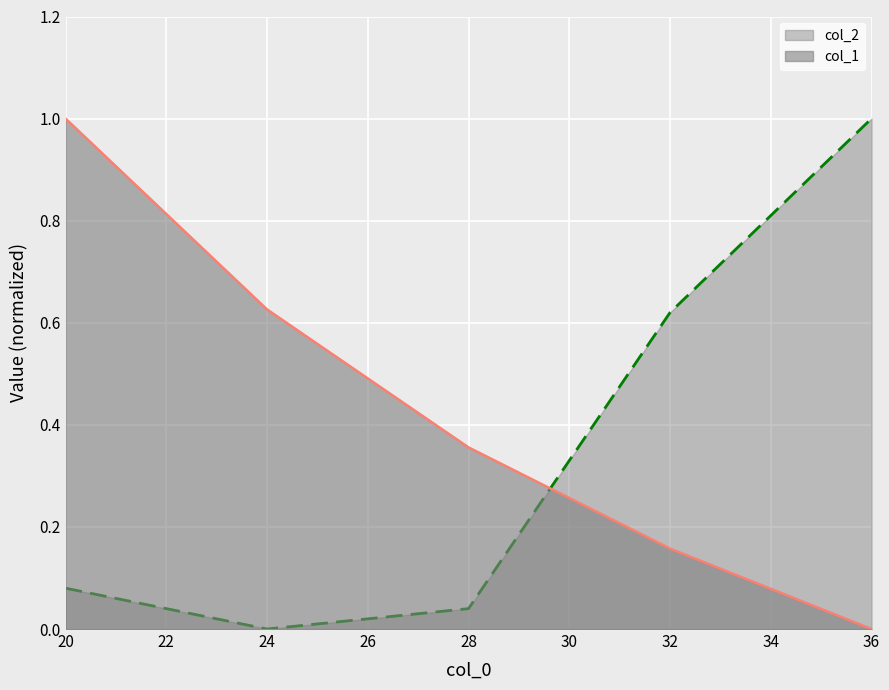

Which series has the largest total across all categories?

col_1